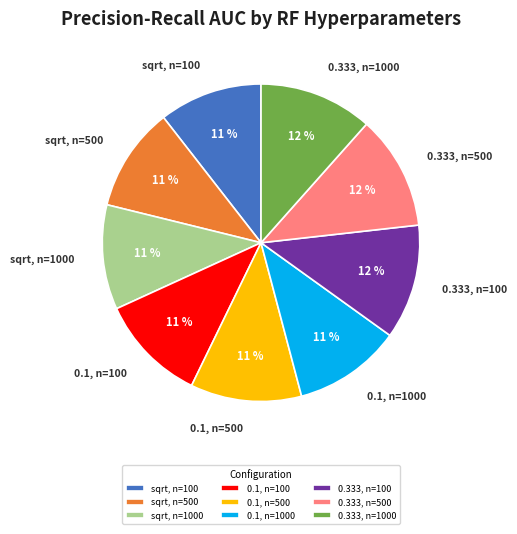

To the nearest percent, what portion does sqrt, n=1000 represent?

11%